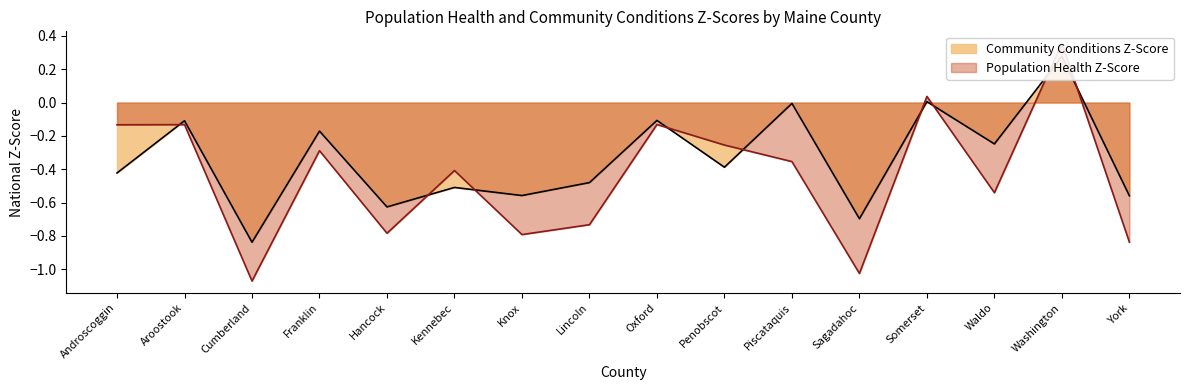

Which series has the widest spread of values?

Population Health Z-Score